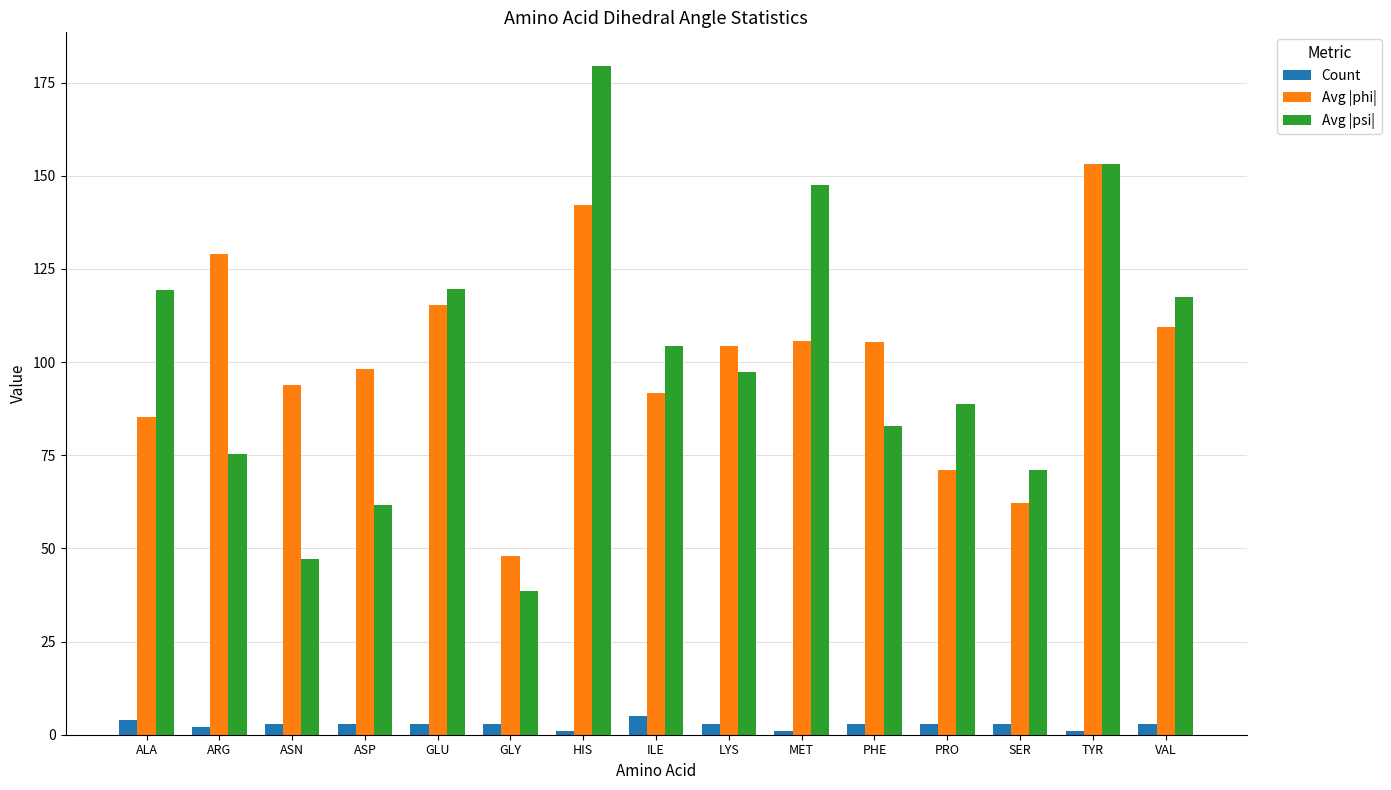

What are all the series names shown in the legend?

Count, Avg |phi|, Avg |psi|